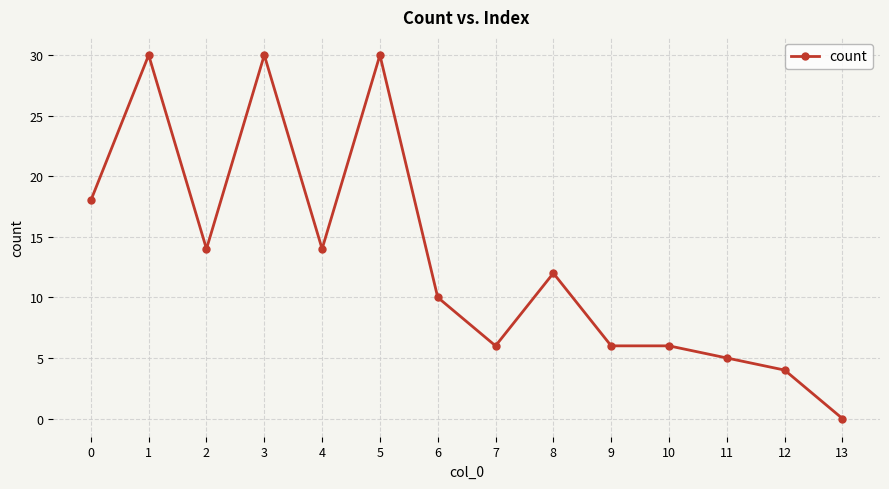

What is the sum of all values?

185